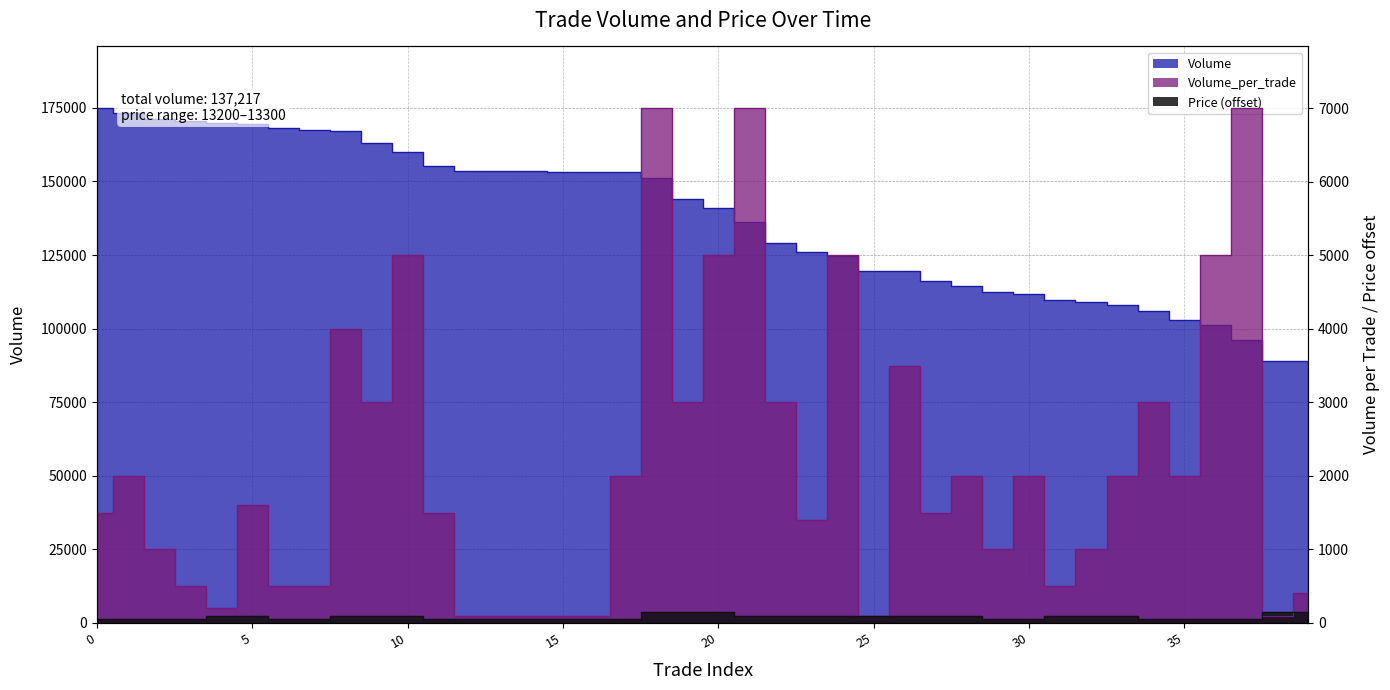

What is the sum of all Volume values?

5488700